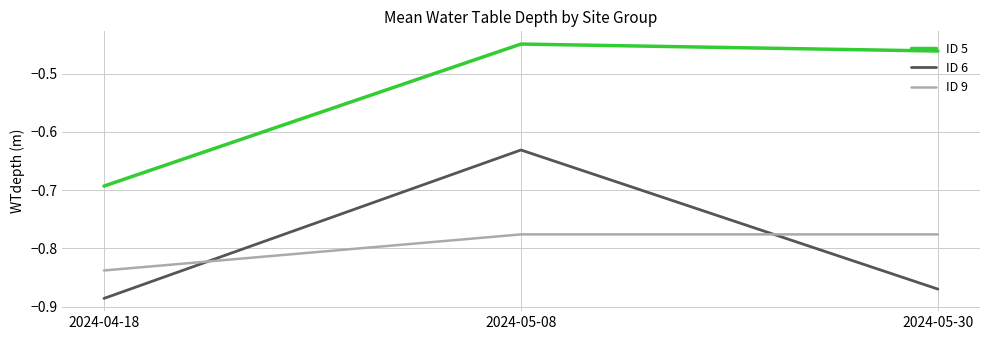

Which series changed the most between 2024-04-18 and 2024-05-08?

ID 6